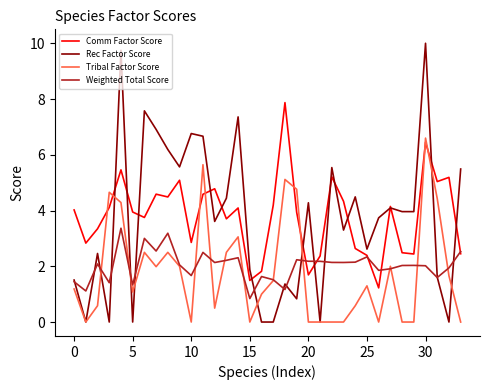

Rank the series by their maximum value, from lowest to highest.

Weighted Total Score, Tribal Factor Score, Comm Factor Score, Rec Factor Score